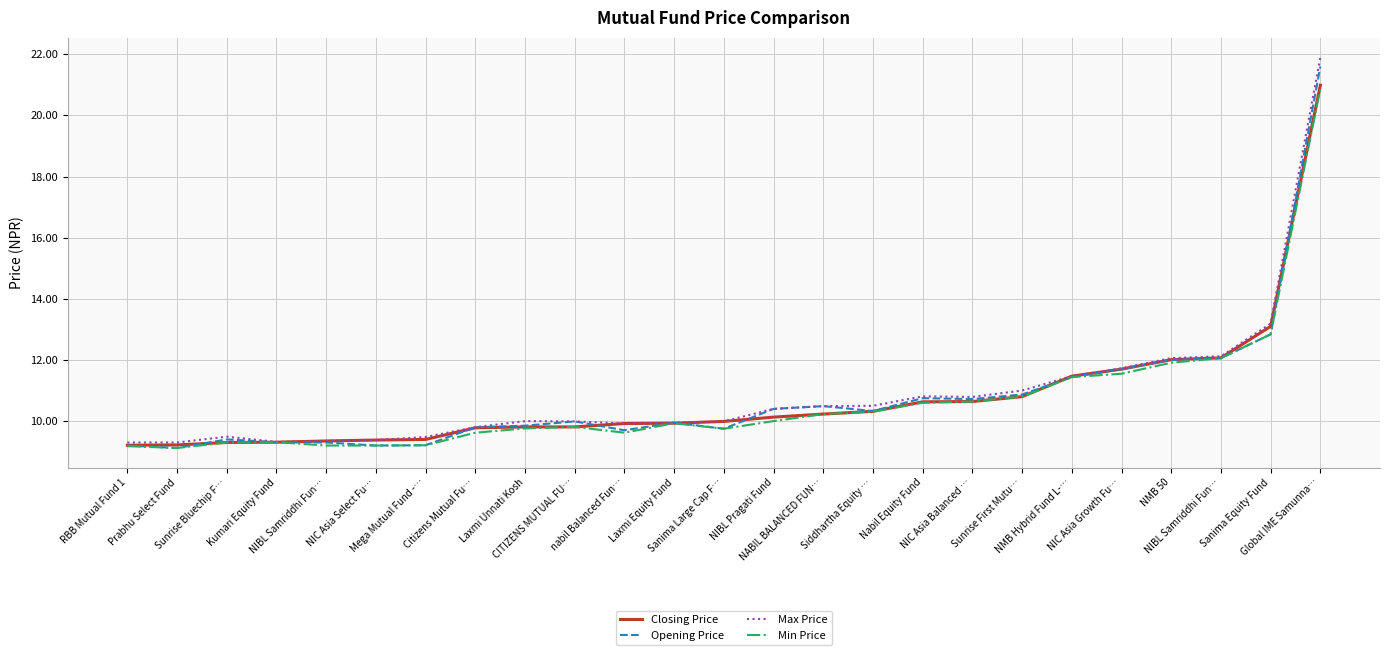

Does the chart display data point markers on the line(s)?

No